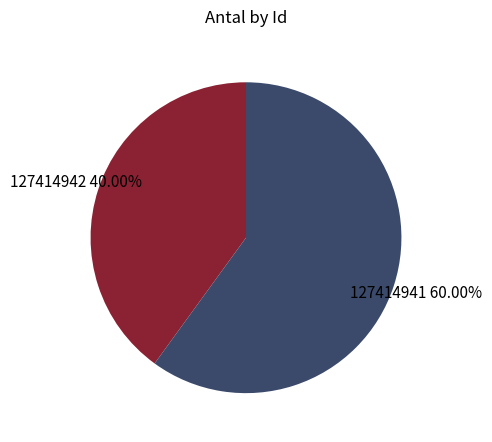

Is there a majority slice in this chart?

Yes